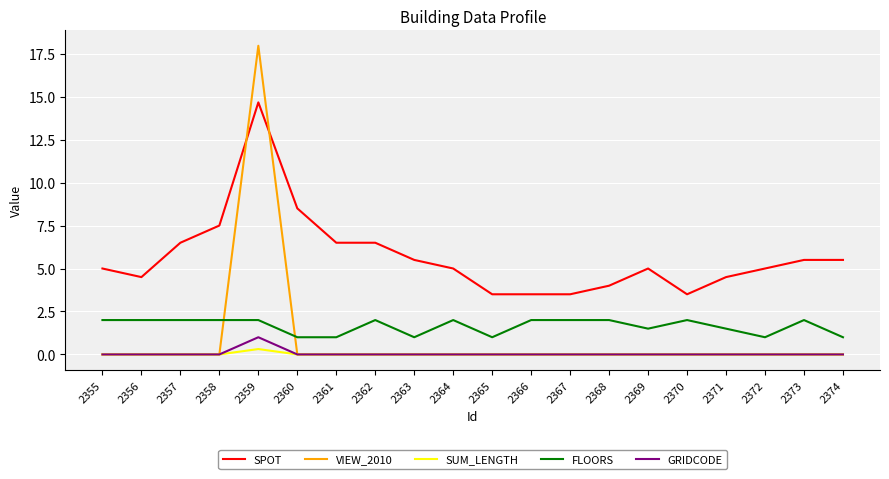

True or false: SPOT and FLOORS cross at least once.

False